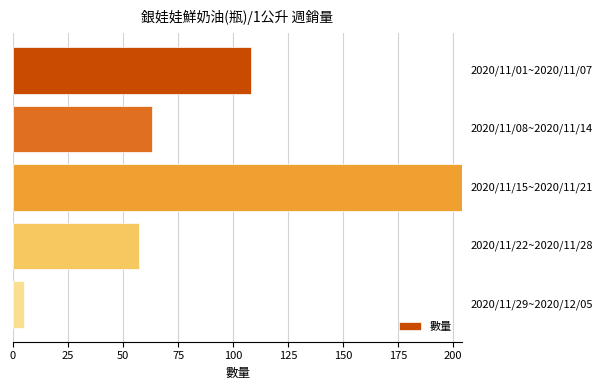

What is the value of the 2nd bar from the top?

63